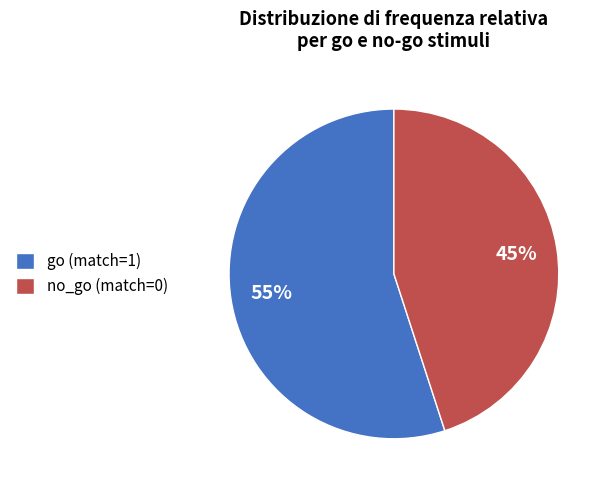

How many segments does this pie chart have?

2